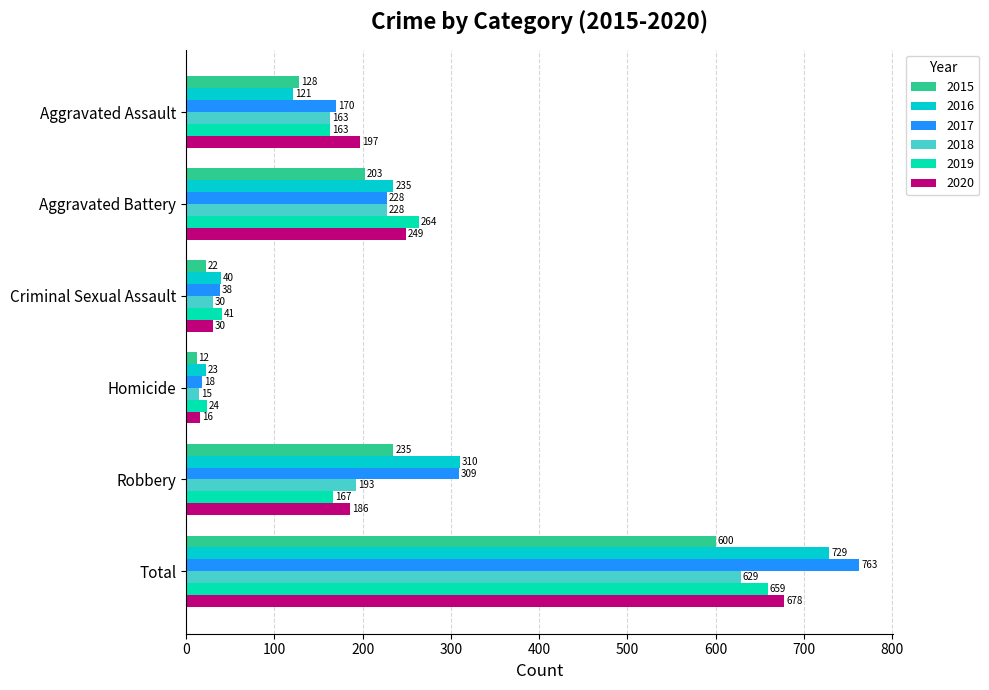

What is the average value of the 2019 series?

220